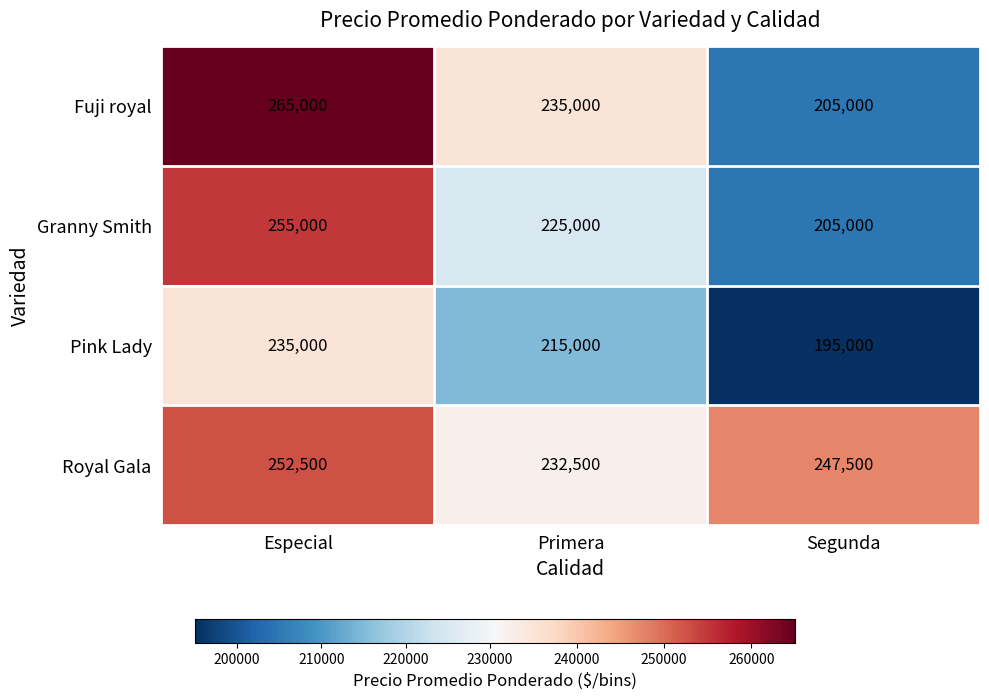

At which category is the sum across all series the highest?

Especial